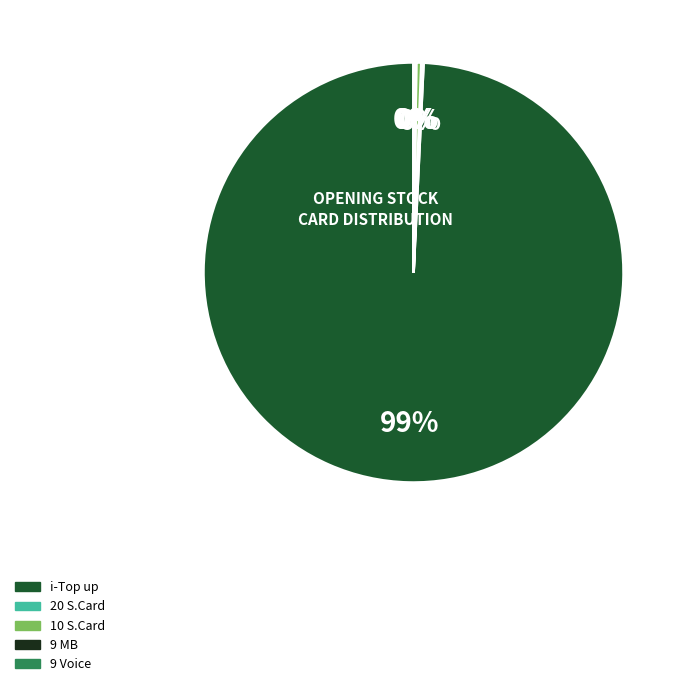

Count the number of slices in the pie.

5